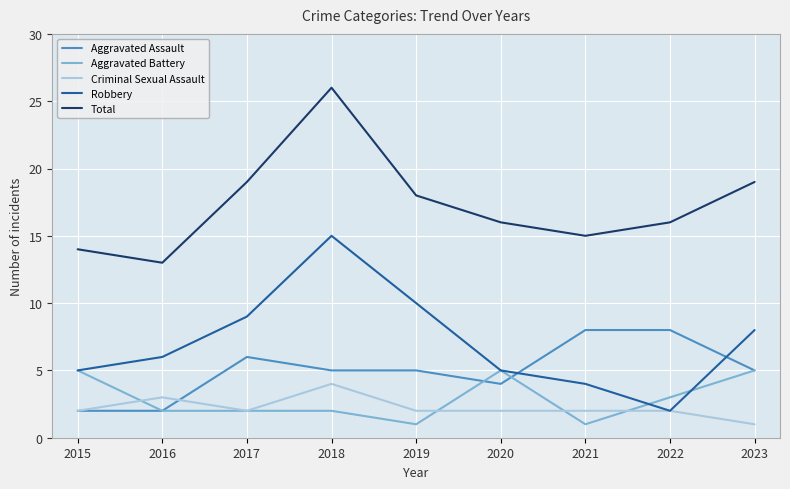

What is the difference between the highest and lowest values at 2016?

11